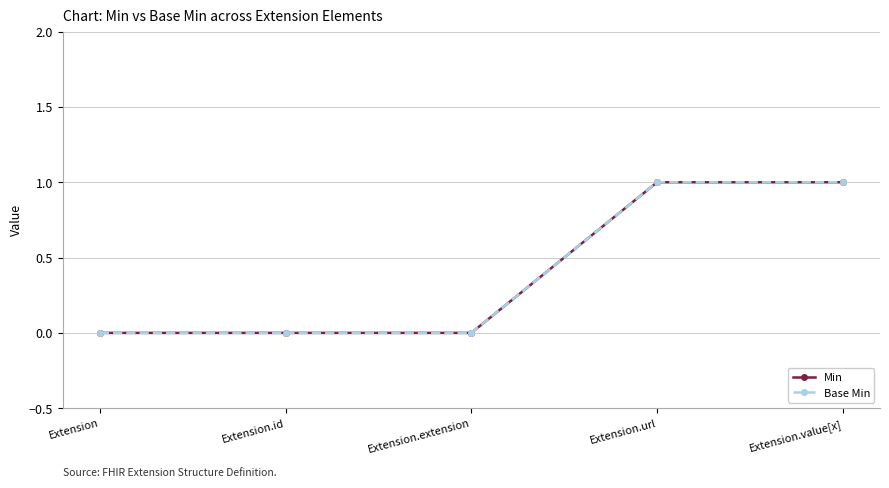

Is this an area chart (filled region under the line)?

No